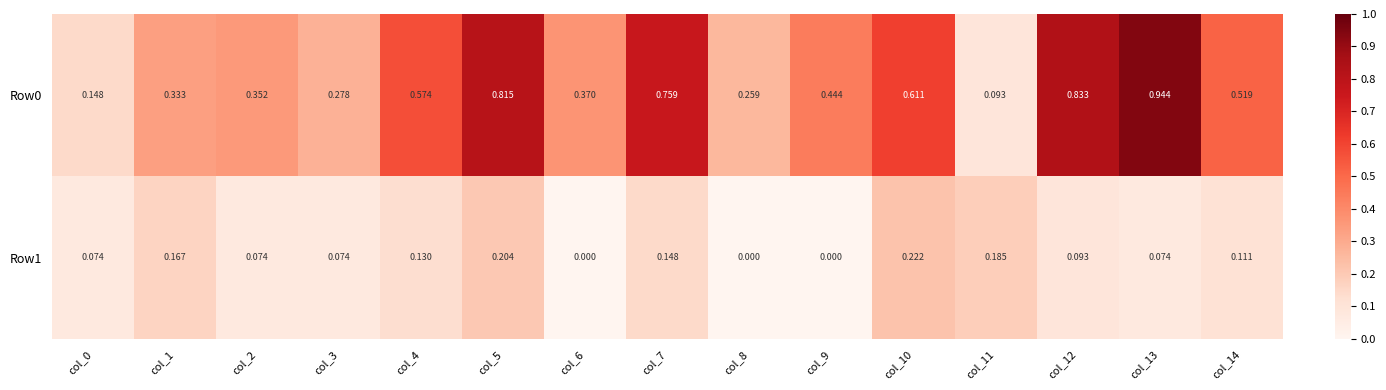

How many data points does each series have?

15